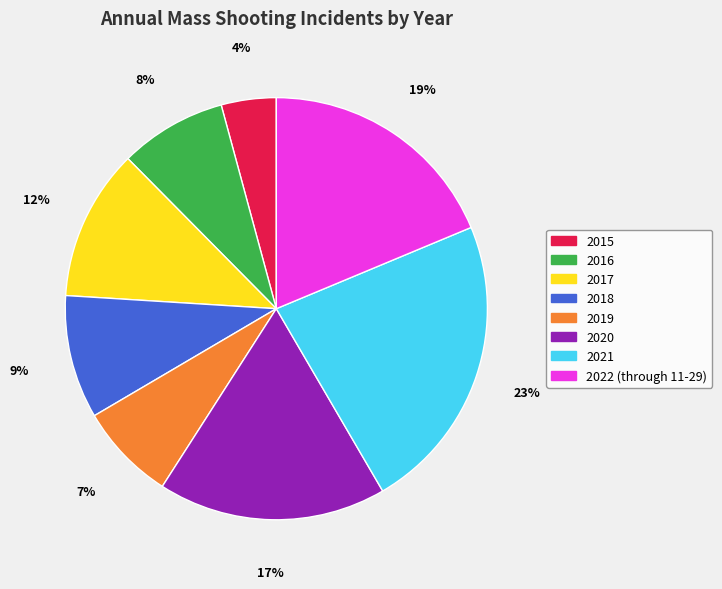

To the nearest percent, what percentage of the pie is 2022 (through 11-29)?

19%